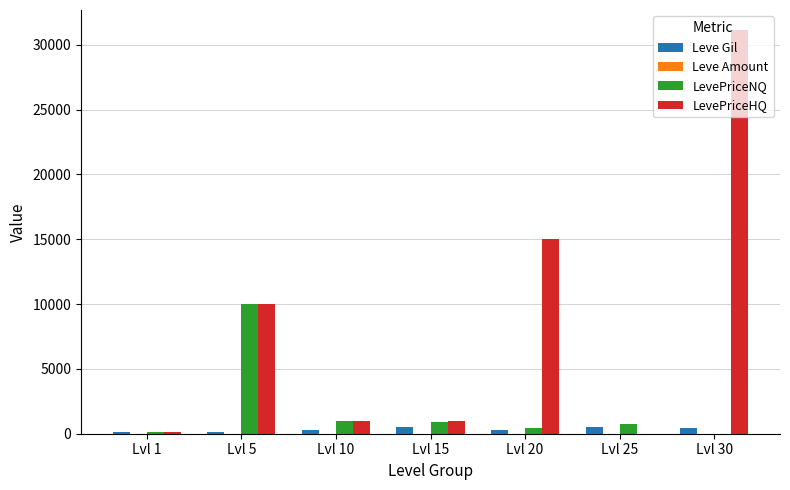

What is the maximum value shown in the chart?

31119